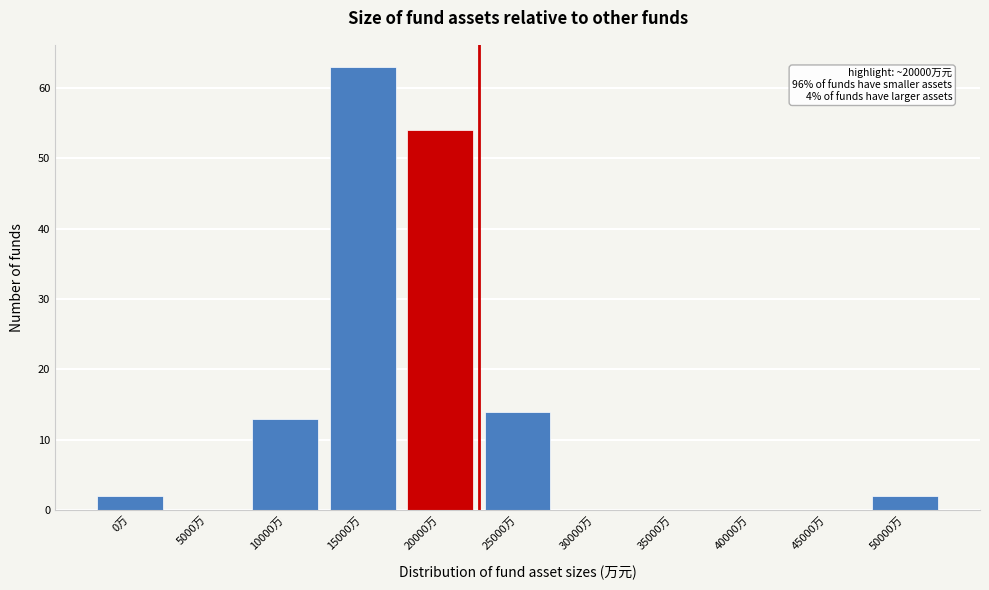

Reading right to left, what are all the values shown in this chart?

50000万=2	45000万=0	40000万=0	35000万=0	30000万=0	25000万=14	20000万=54	15000万=63	10000万=13	5000万=0	0万=2